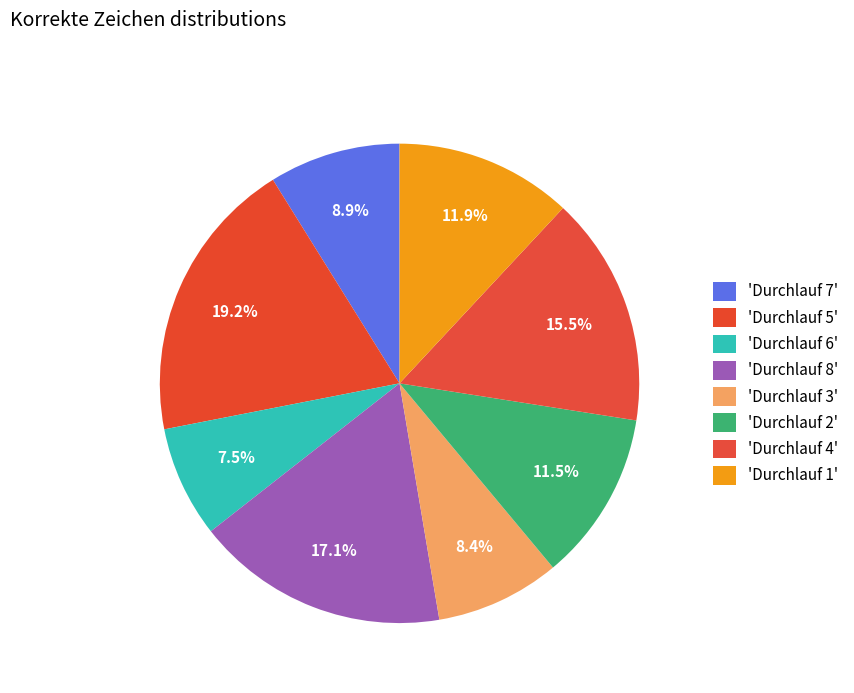

Which category has the smallest portion of the pie?

Durchlauf 6